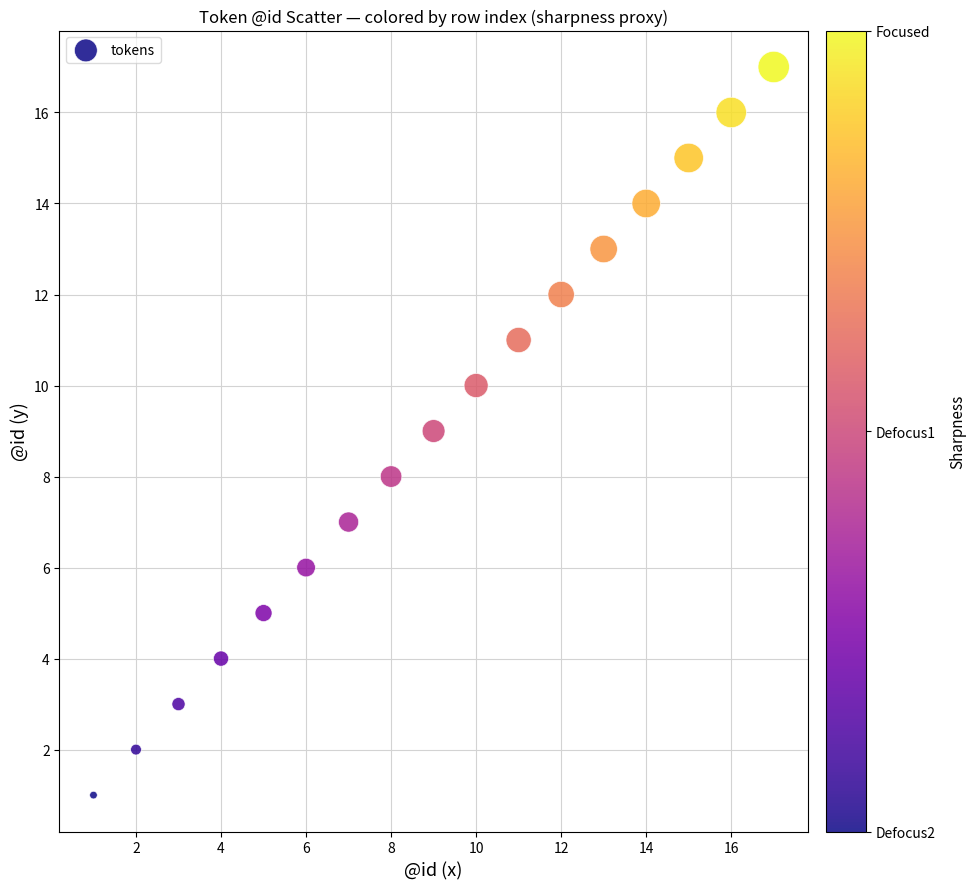

What is the range of X values (max minus min)?

16